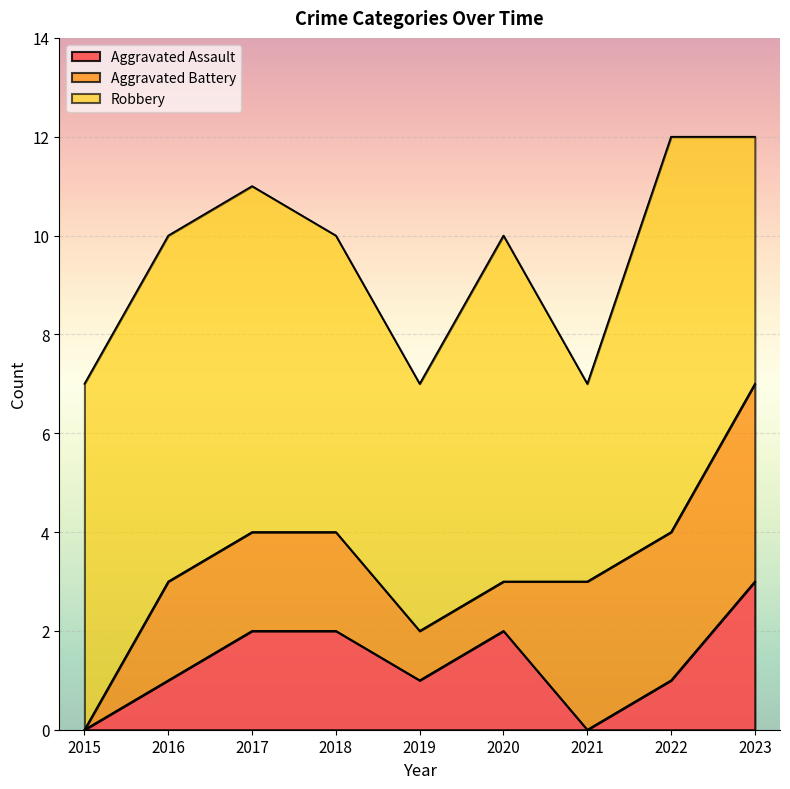

What is the difference between the Aggravated Battery values at 2020 and 2023?

3